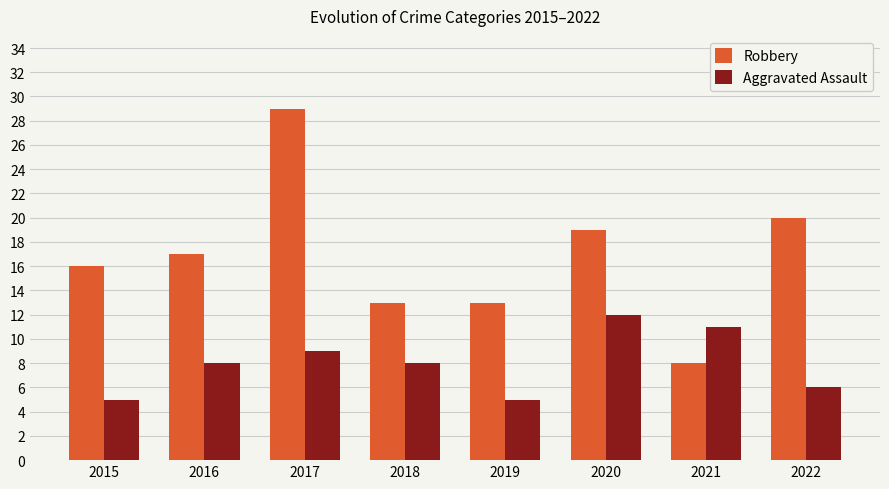

True or false: Robbery has a value of 11 at 2017.

False